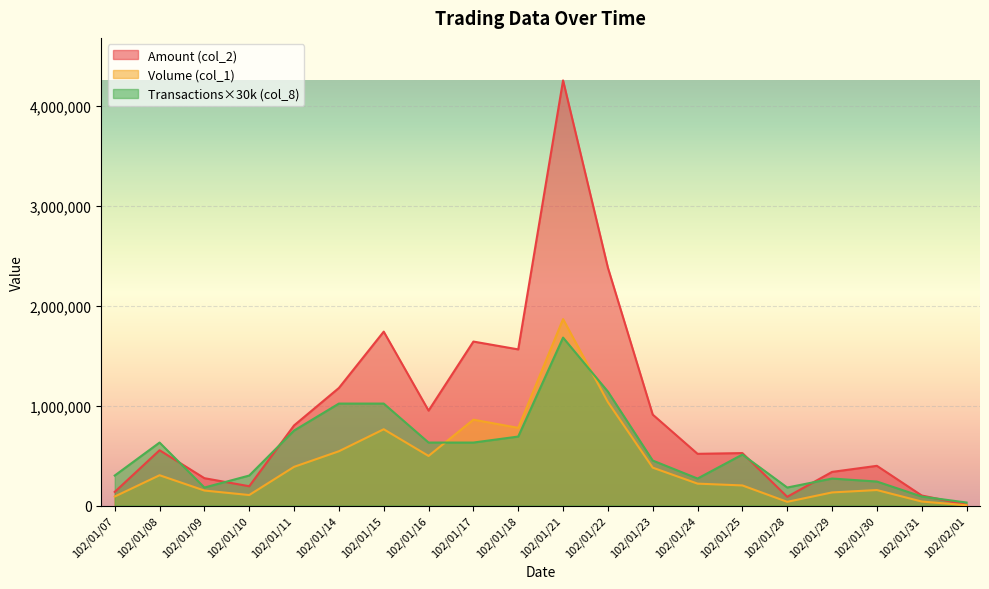

What value does the Volume (col_1) series have at 102/01/18, to the nearest 10?

777000